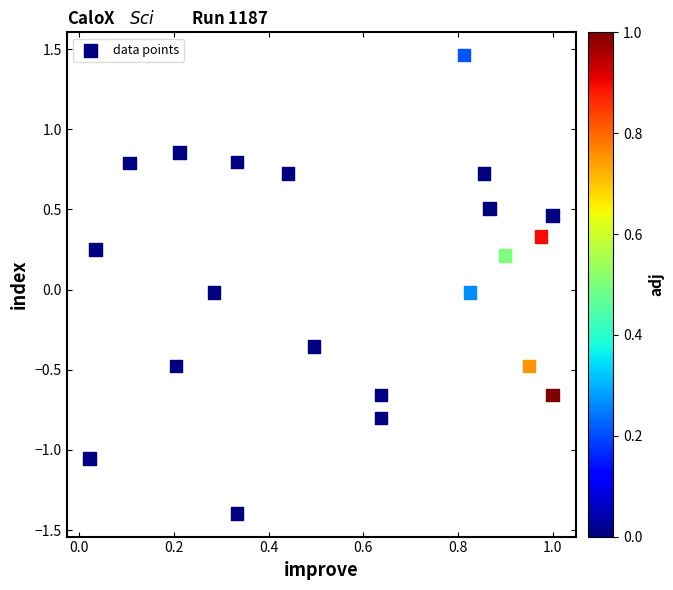

What is the range of Y values (max minus min)?

2.9